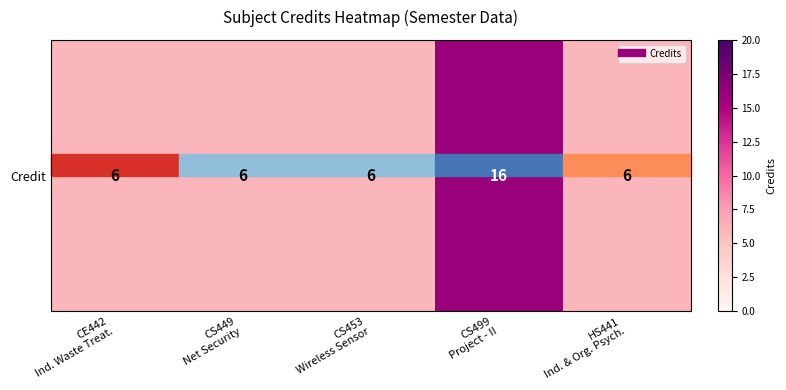

How many values are between 6 and 7?

4